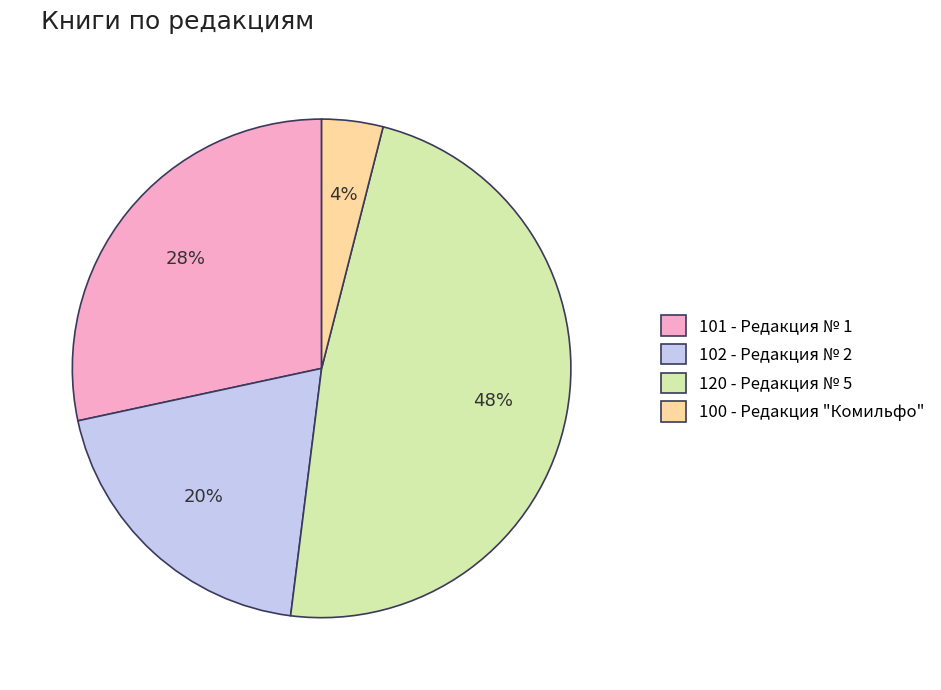

Does 100 - Редакция "Комильфо" represent more than half of the total?

No